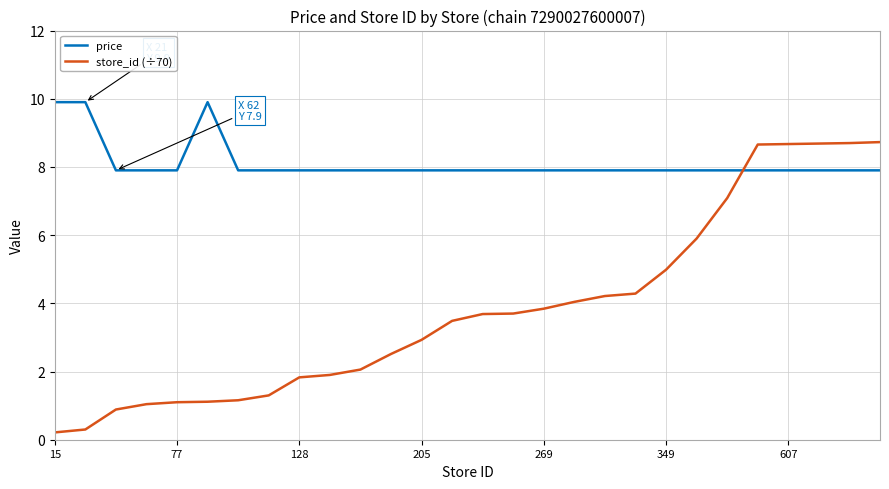

How many lines are shown in the chart?

2